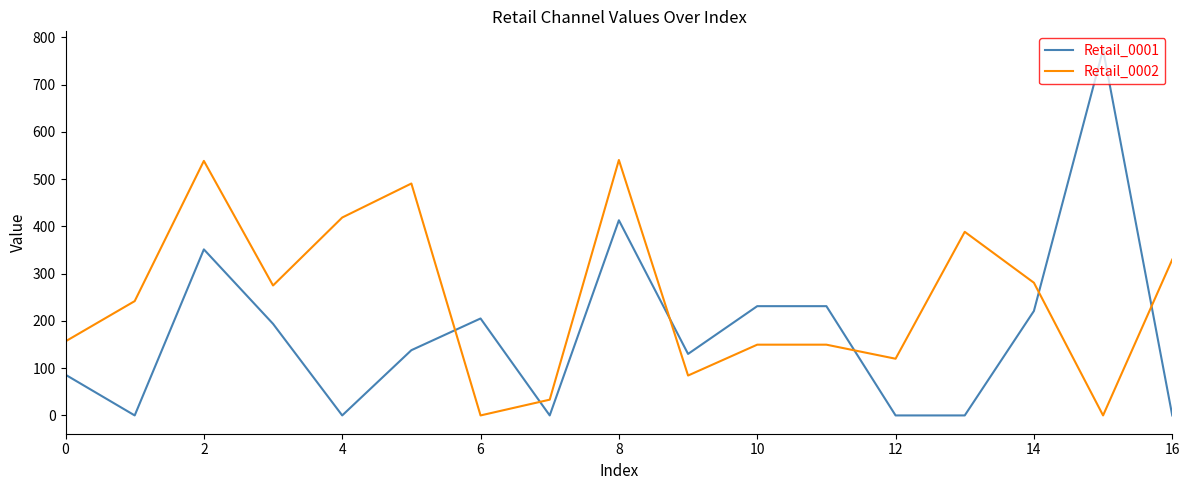

What is the highest value of the Retail_0002 series?

540.4